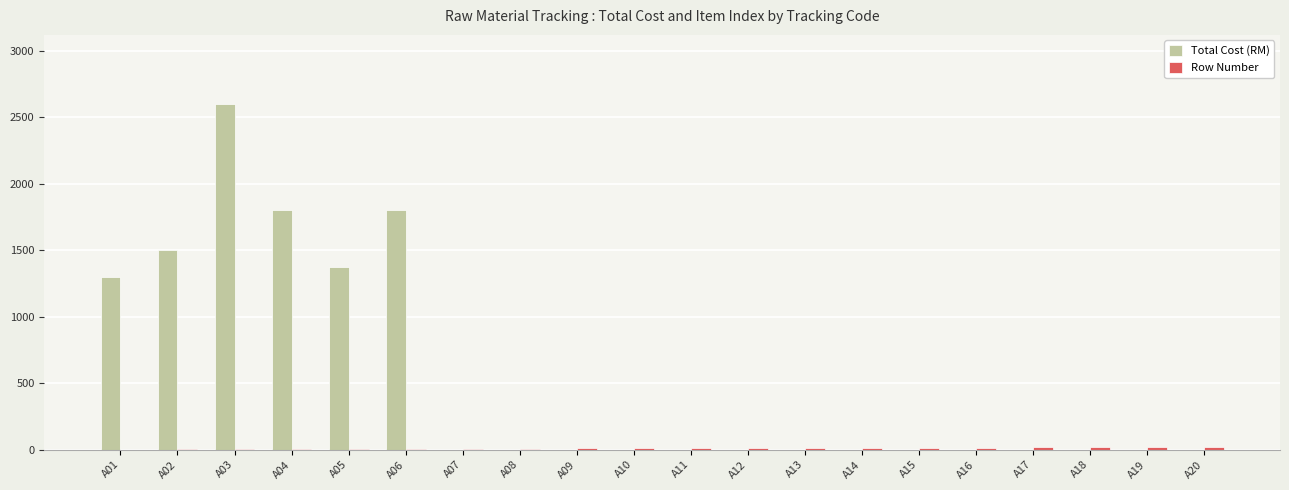

Which label corresponds to the largest value in the chart?

A03